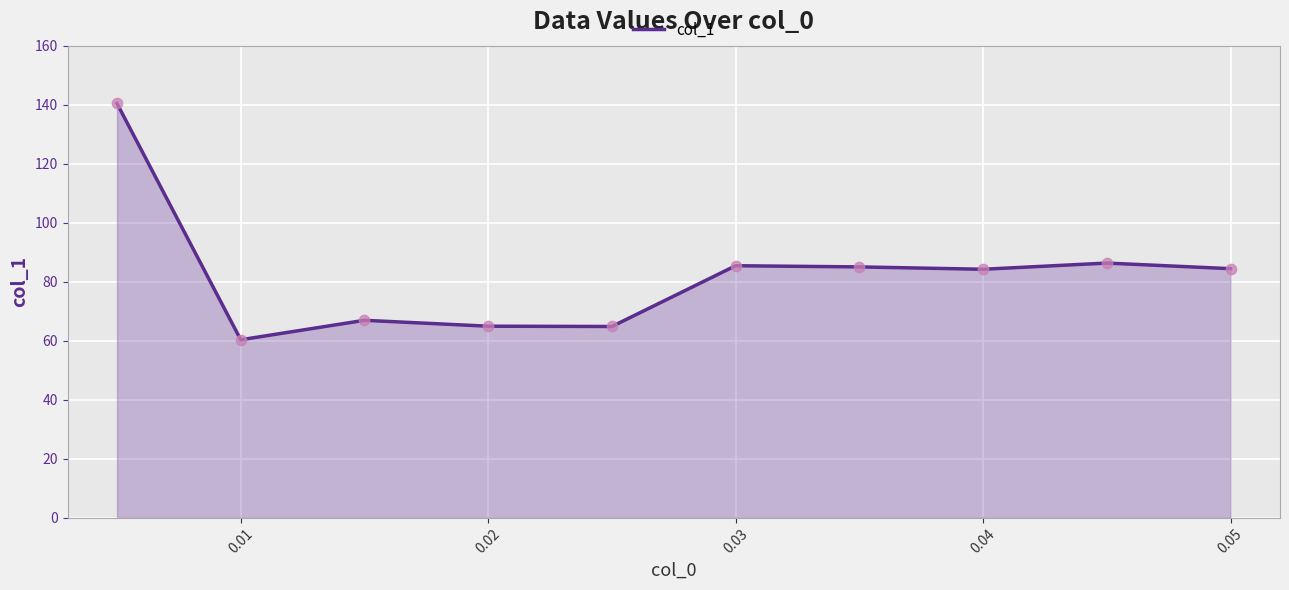

What is the greatest value displayed?

140.4